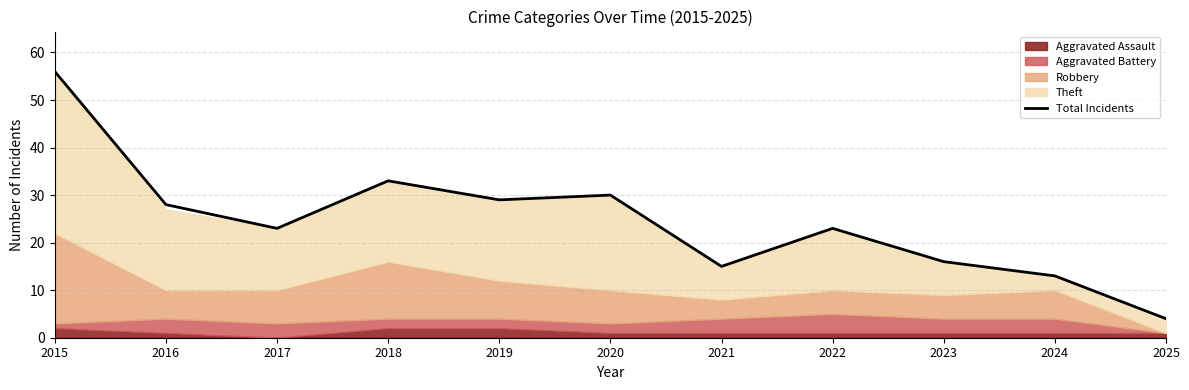

Is it true that the value at 2024 is 17?

False